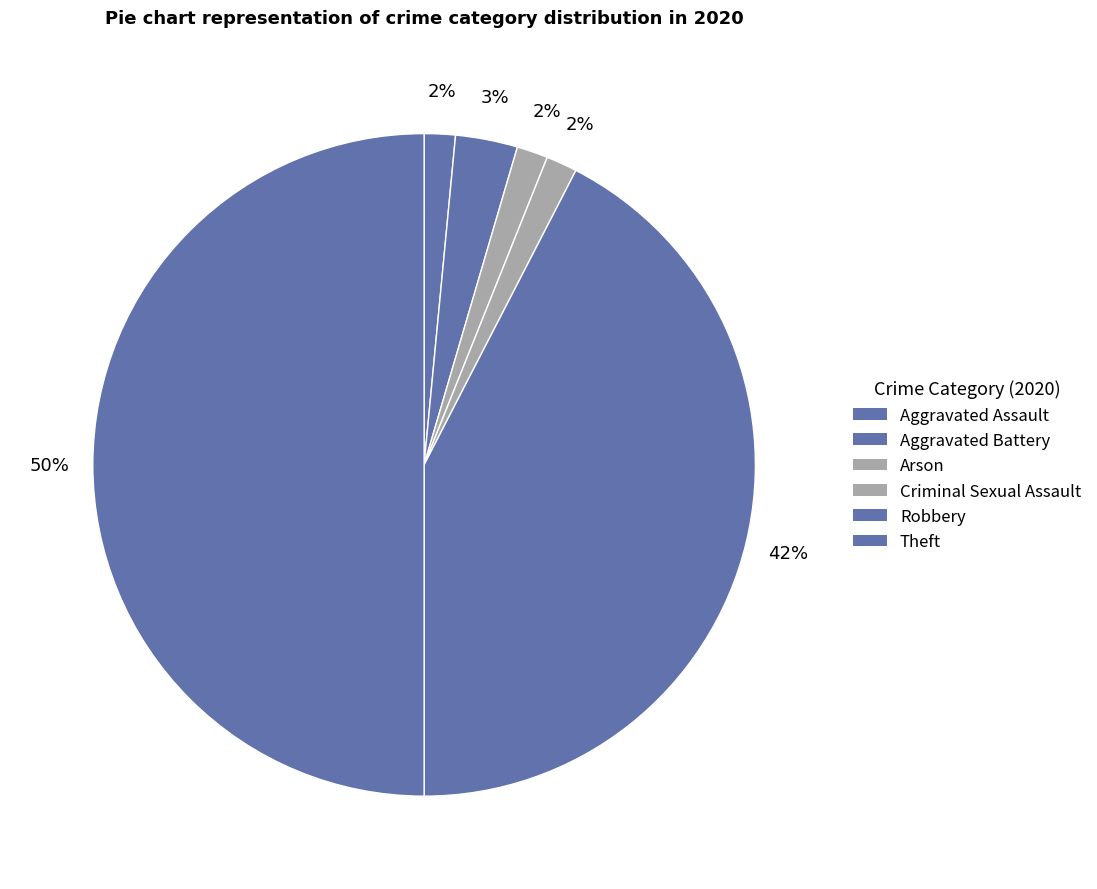

How many segments does this pie chart have?

6